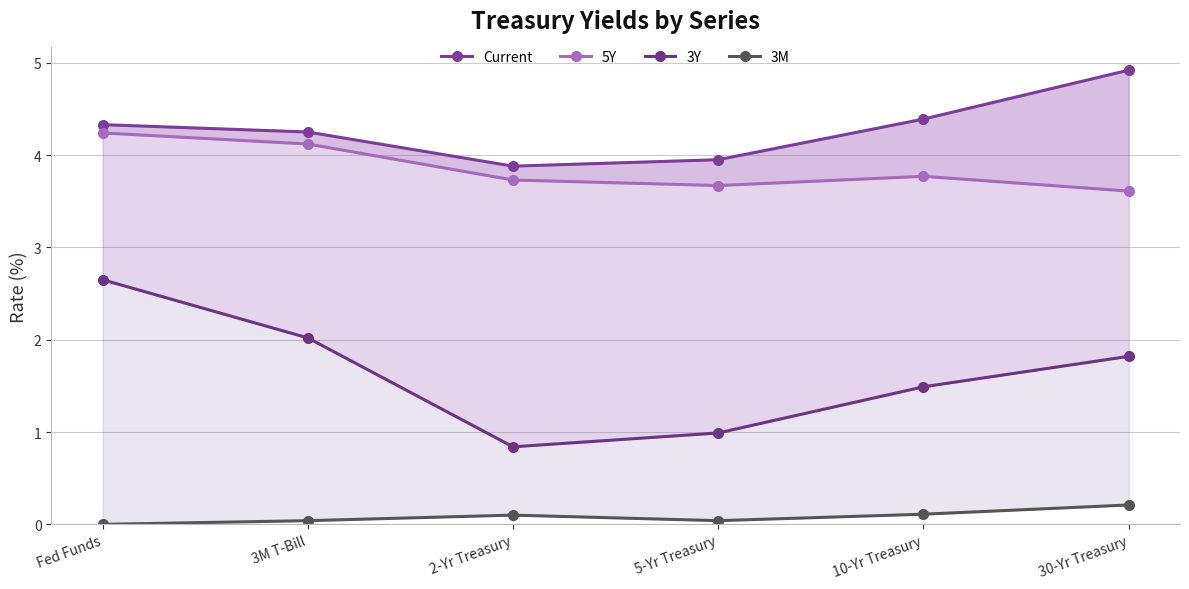

Is it true that Current equals 4.2 at 3M T-Bill?

True